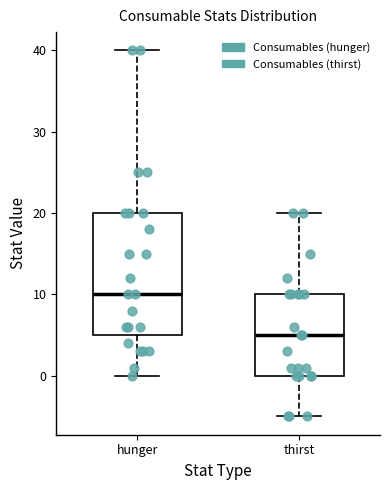

Reading left to right, transcribe this box plot: for each box, give where its median line is, the range the box spans, and where its two whiskers end, as read against the y-axis. The values are not printed on the chart, so give them approximately, as read against the axis.

hunger: median 10, box 5 to 20, whiskers 0 to 40
thirst: median 5, box 0 to 10, whiskers -5 to 20